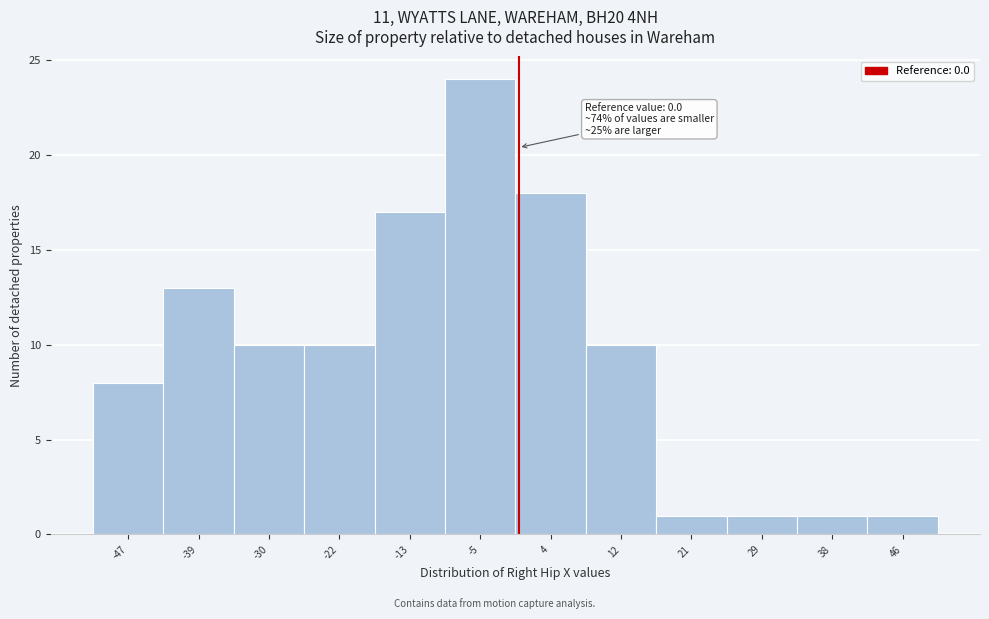

Which range on the x-axis has the tallest bar?

-9 to 0